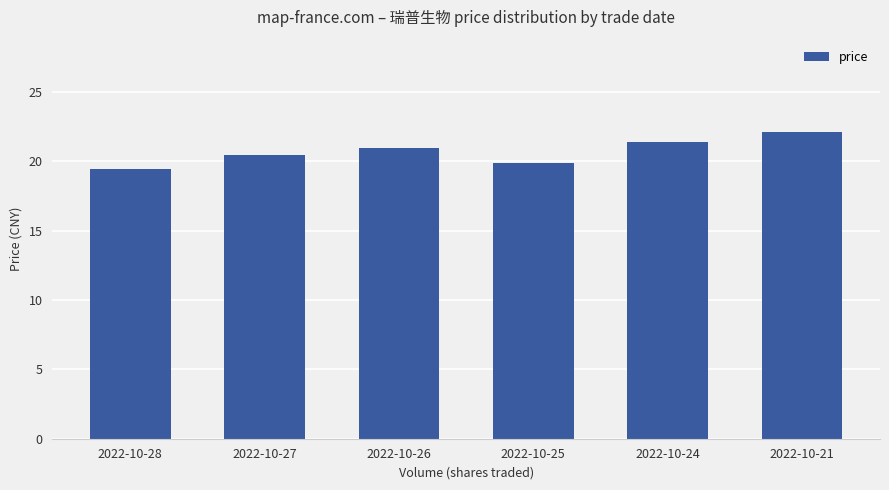

What is the value of the 1st bar from the left?

19.4